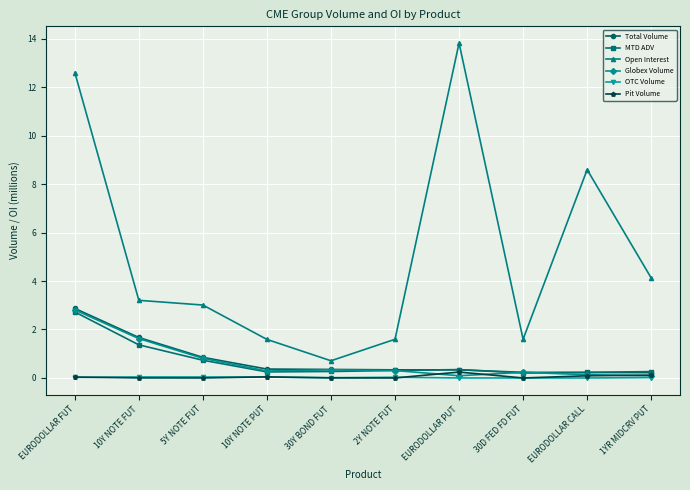

What is the difference between the maximum and second lowest values in the Open Interest series?

12.2